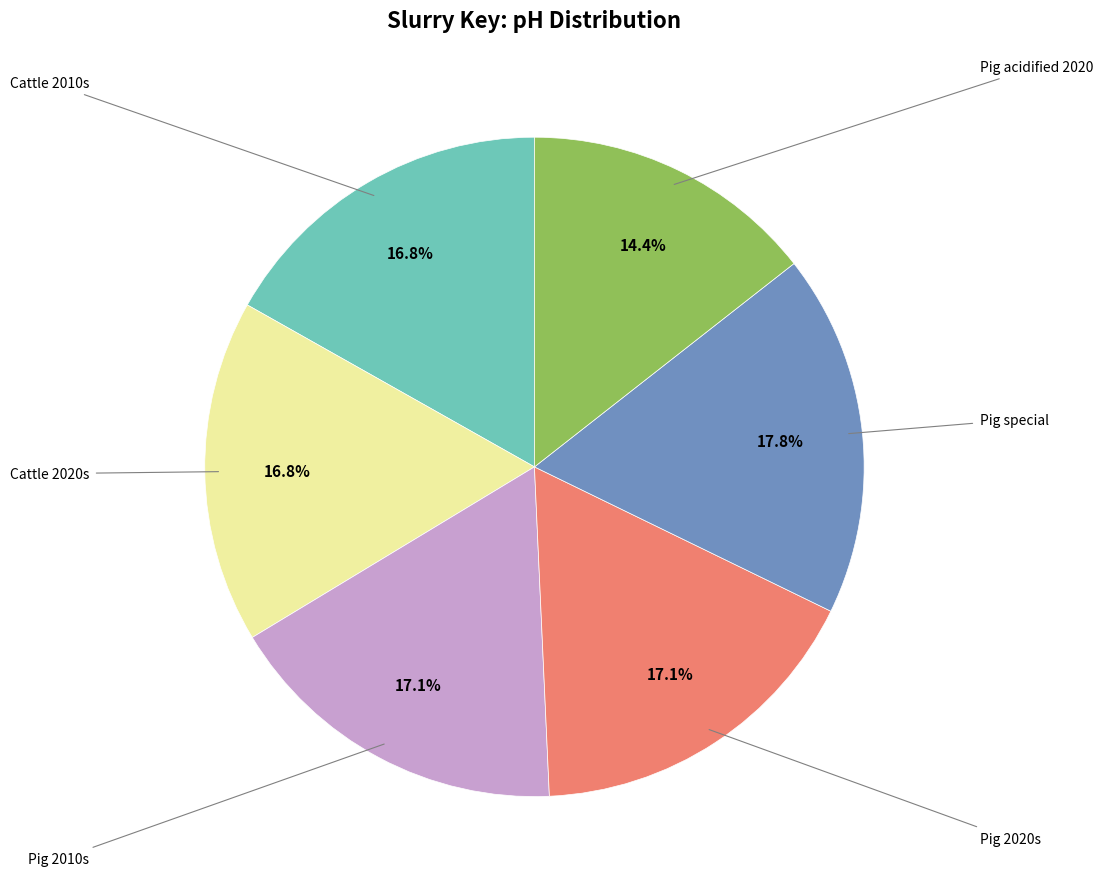

Is there a majority slice in this chart?

No